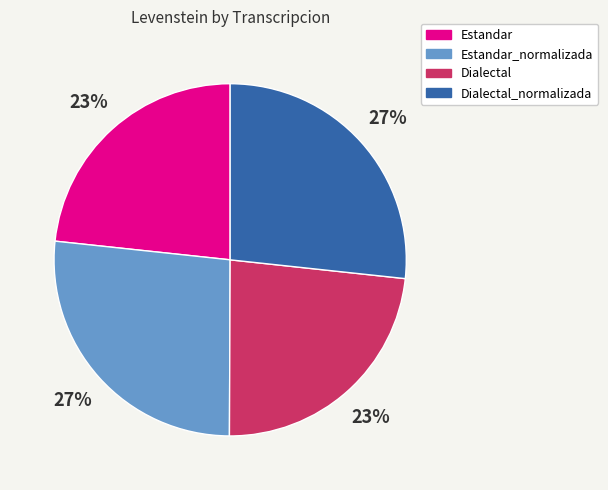

How many slices are in this pie chart?

4